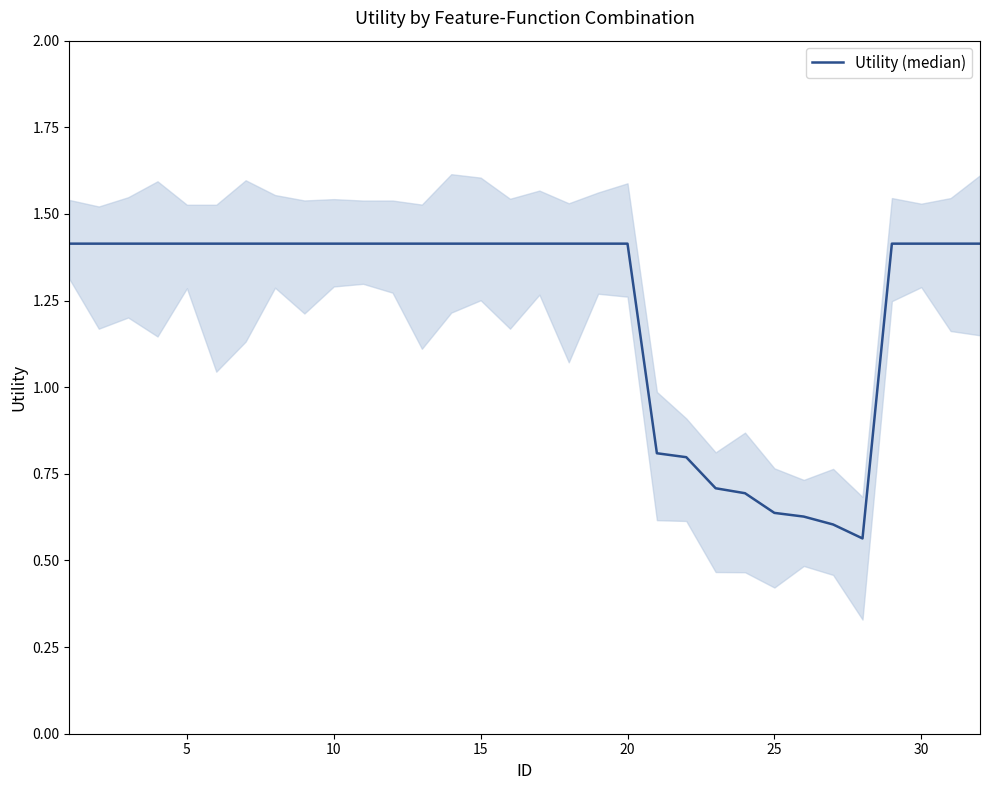

What is the value of the 22nd point from the left?

0.8